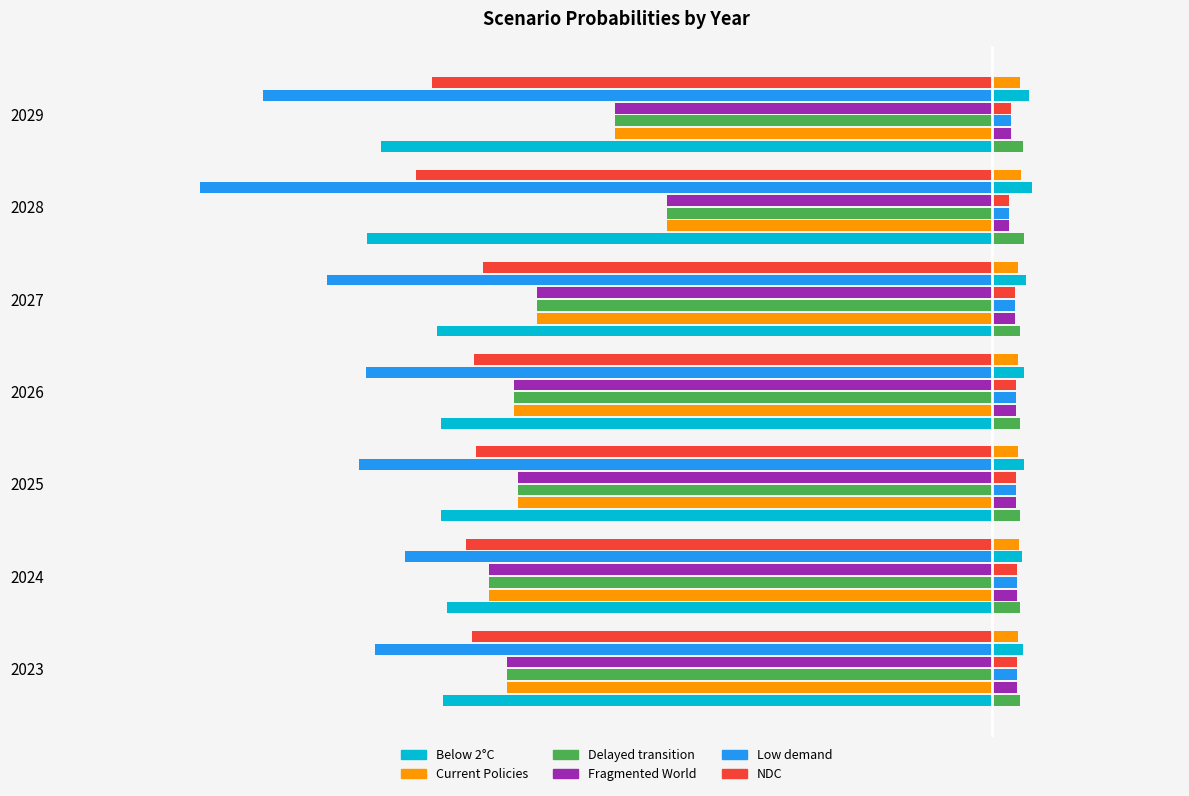

Which series has the widest spread of values?

Low demand